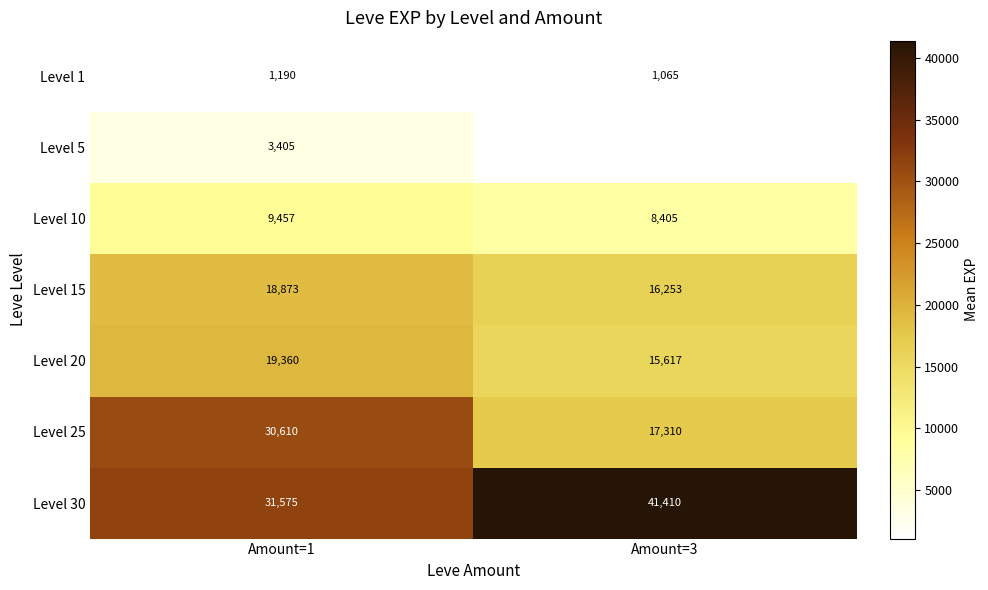

Between Amount=3 and Amount=1, which is larger?

Amount=1